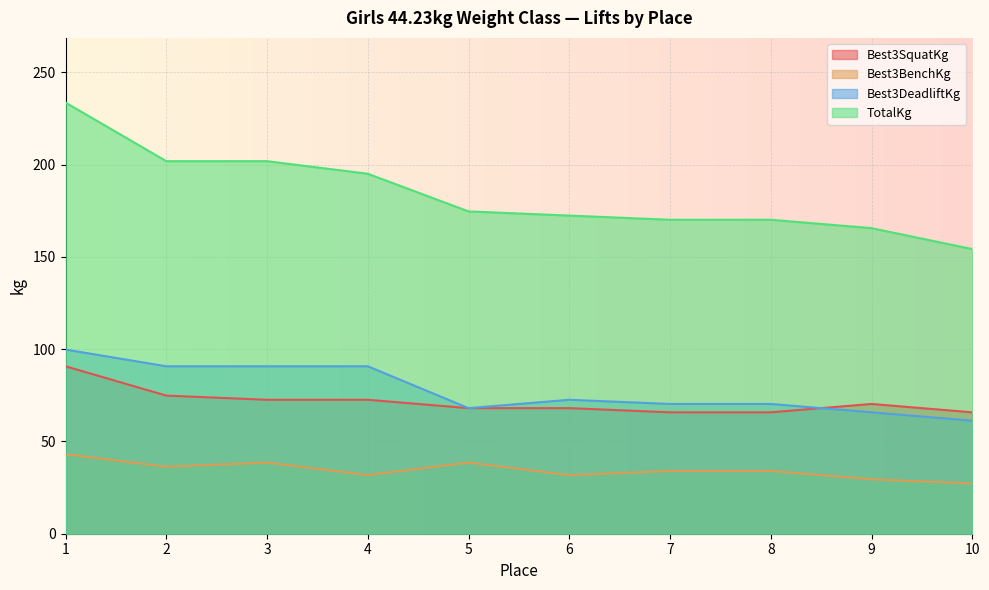

Reading left to right, what are all the values shown in this chart?

Best3SquatKg: 1=90.7	2=74.8	3=72.6	4=72.6	5=68.0	6=68.0	7=65.8	8=65.8	9=70.3	10=65.8
Best3BenchKg: 1=43.1	2=36.3	3=38.6	4=31.8	5=38.6	6=31.8	7=34.0	8=34.0	9=29.5	10=27.2
Best3DeadliftKg: 1=99.8	2=90.7	3=90.7	4=90.7	5=68.0	6=72.6	7=70.3	8=70.3	9=65.8	10=61.2
TotalKg: 1=233.6	2=201.8	3=201.8	4=195.0	5=174.6	6=172.4	7=170.1	8=170.1	9=165.6	10=154.2